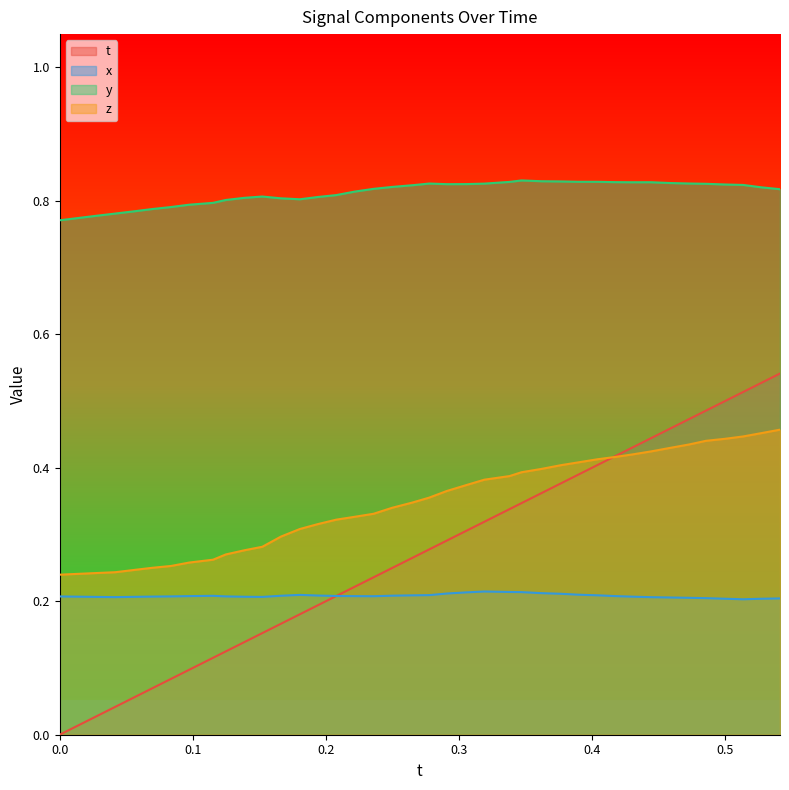

True or false: t and y cross at least once.

False